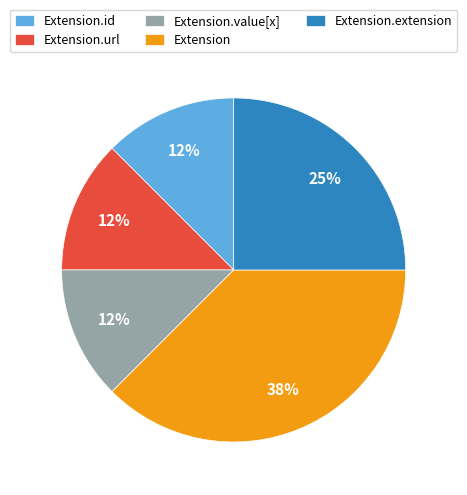

The Extension.extension slice represents 25% of the pie. True or false?

True